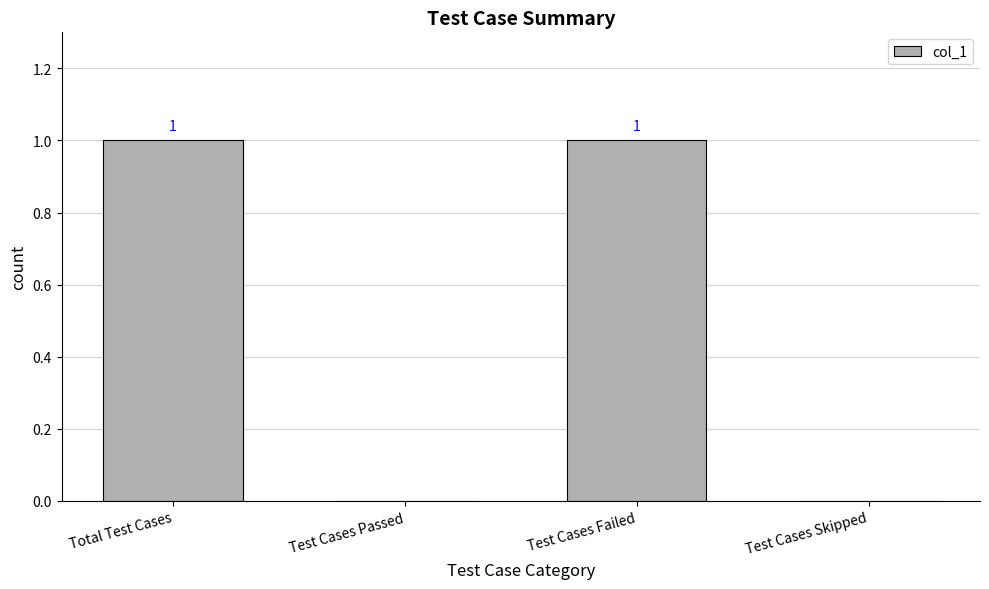

True or false: the data shows 0 at Test Cases Skipped.

True